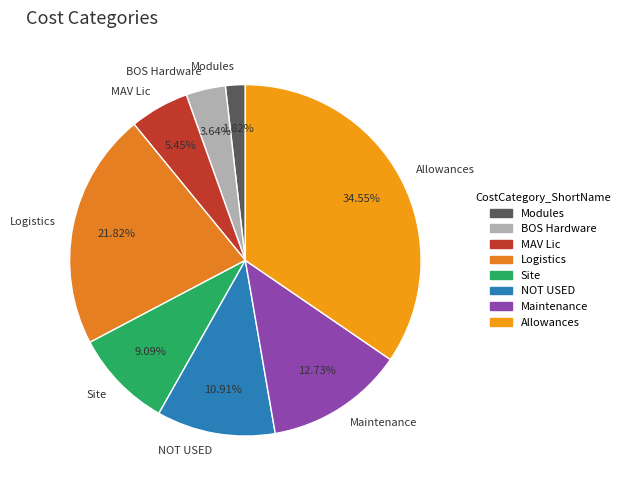

Count the number of slices in the pie.

8